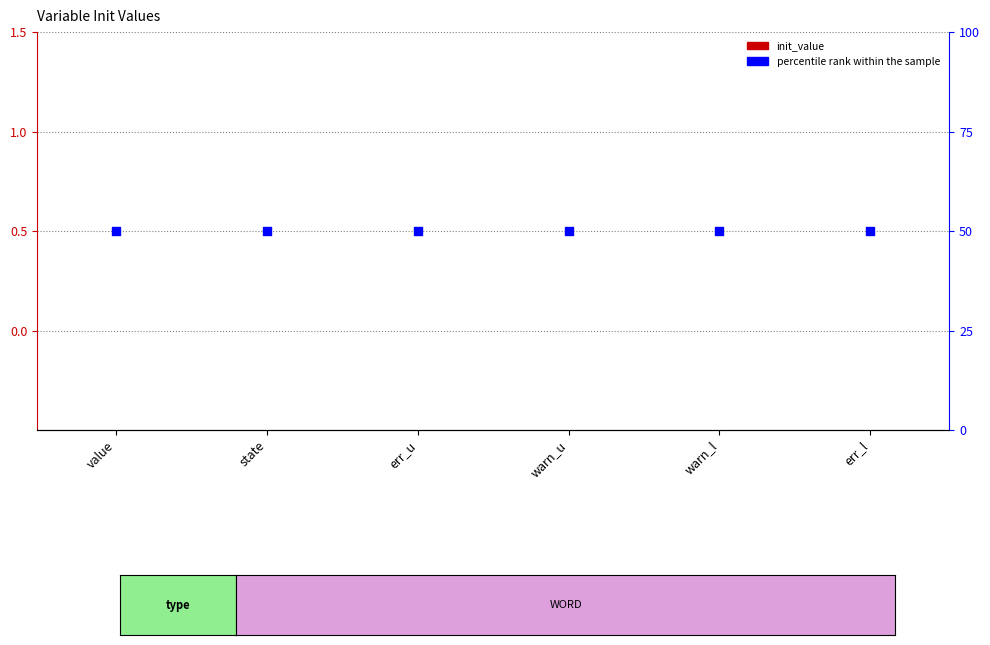

Which series has the largest total across all categories?

percentile rank